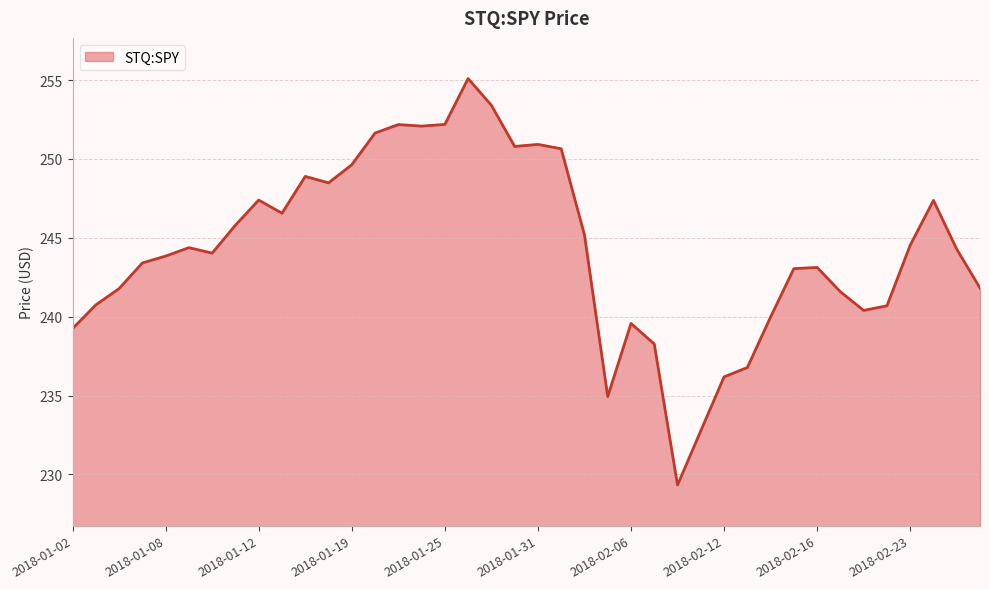

What is the difference between the maximum and minimum values?

25.8